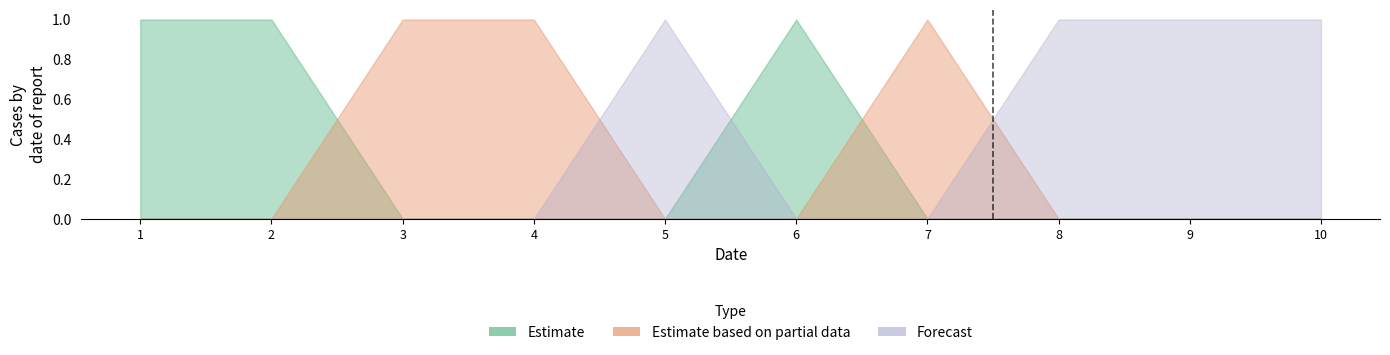

At which label is Estimate based on partial data closest to 0?

1